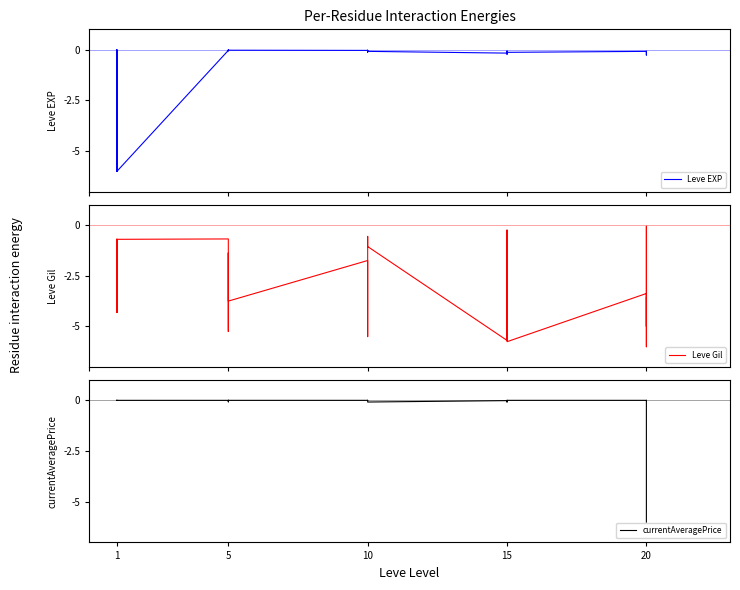

True or false: currentAveragePrice and Leve EXP intersect in this chart.

True